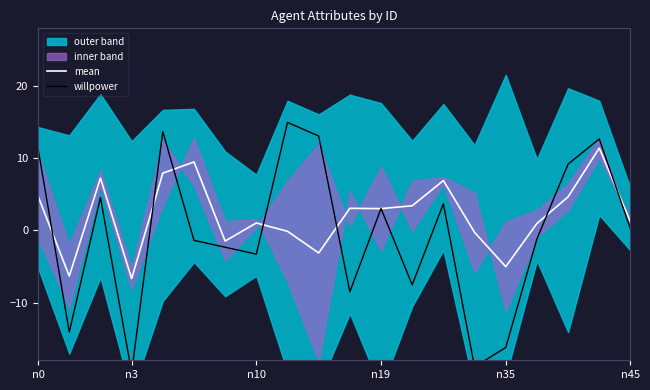

What is the minimum value shown in the chart?

-19.7